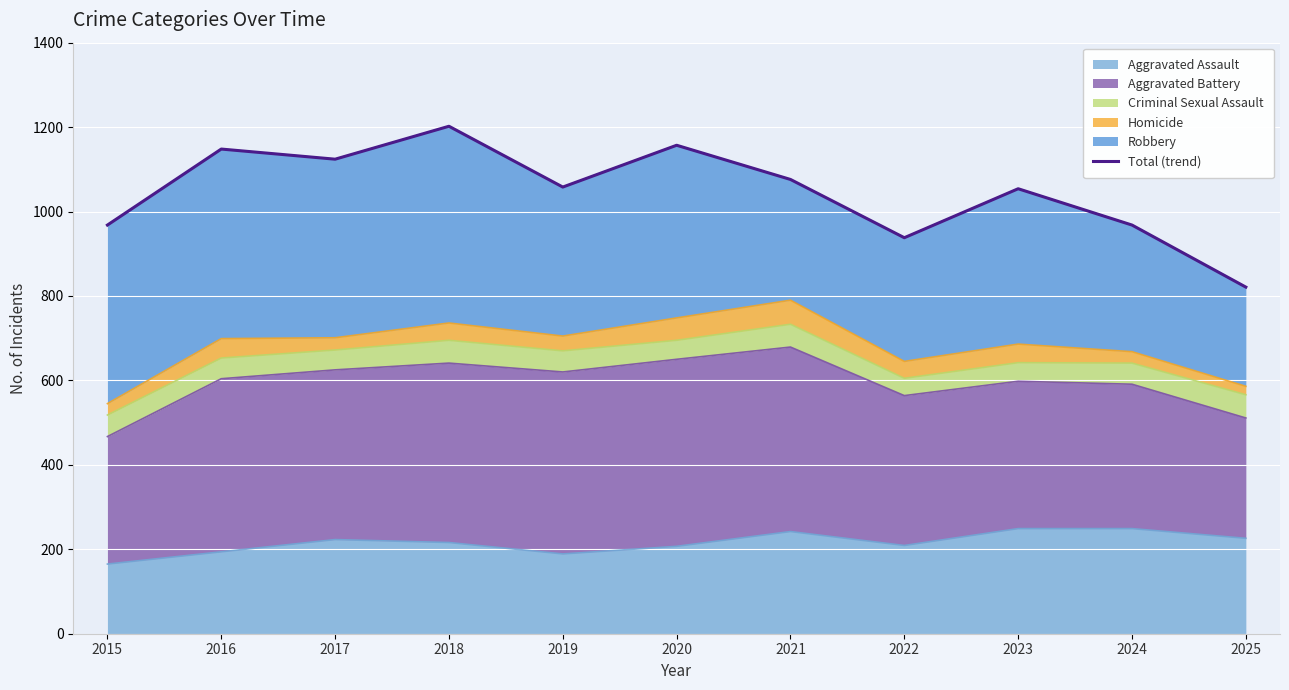

Reading left to right, extract all data points from this chart.

2015=968	2016=1148	2017=1124	2018=1202	2019=1058	2020=1157	2021=1076	2022=938	2023=1054	2024=968	2025=821